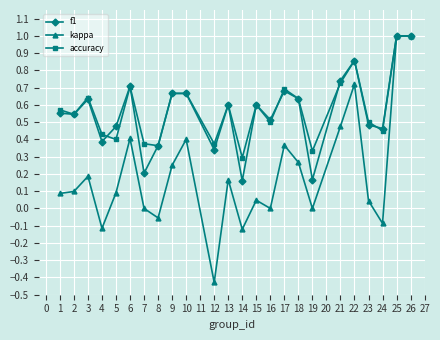

What is the value of the kappa point at the 1st from the left?

0.1